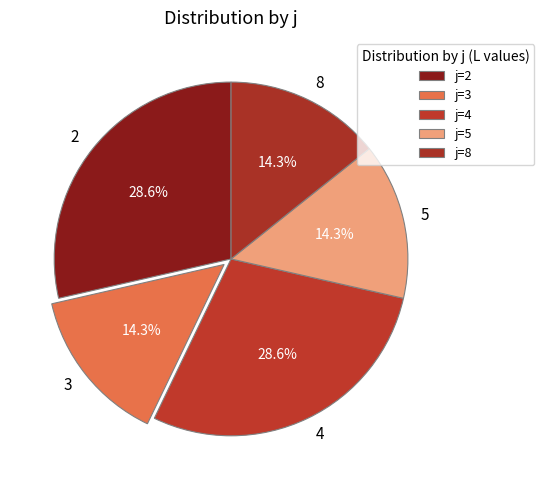

Approximately how many times larger is the value at 4 compared to 5?

2.0